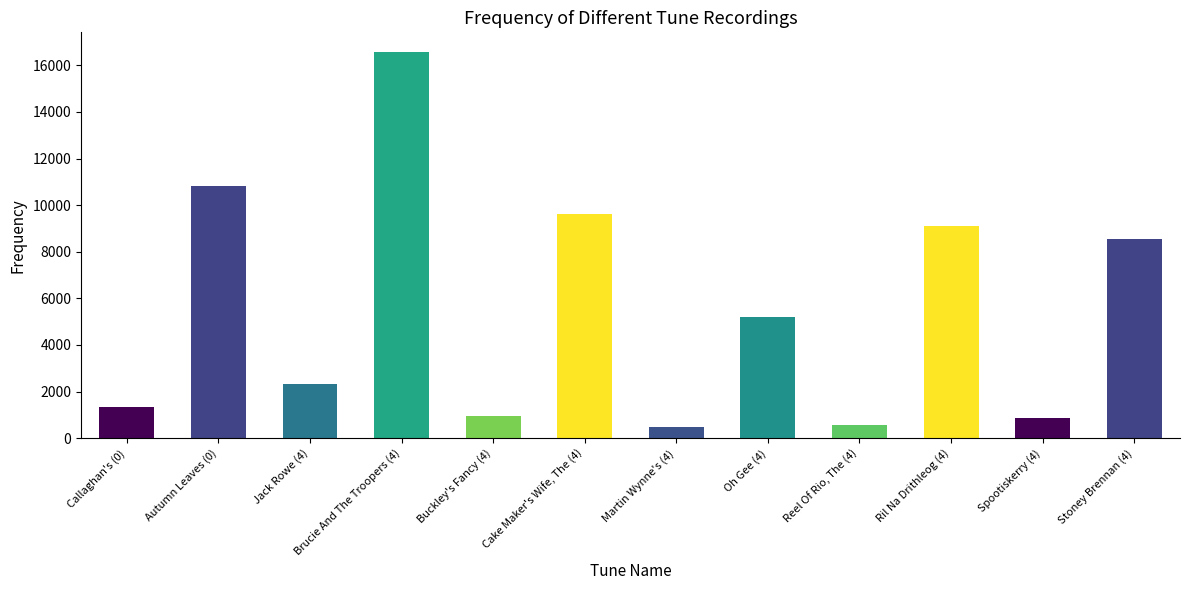

The chart shows a value of 2387 at Ril Na Drithleog (4). True or false?

False